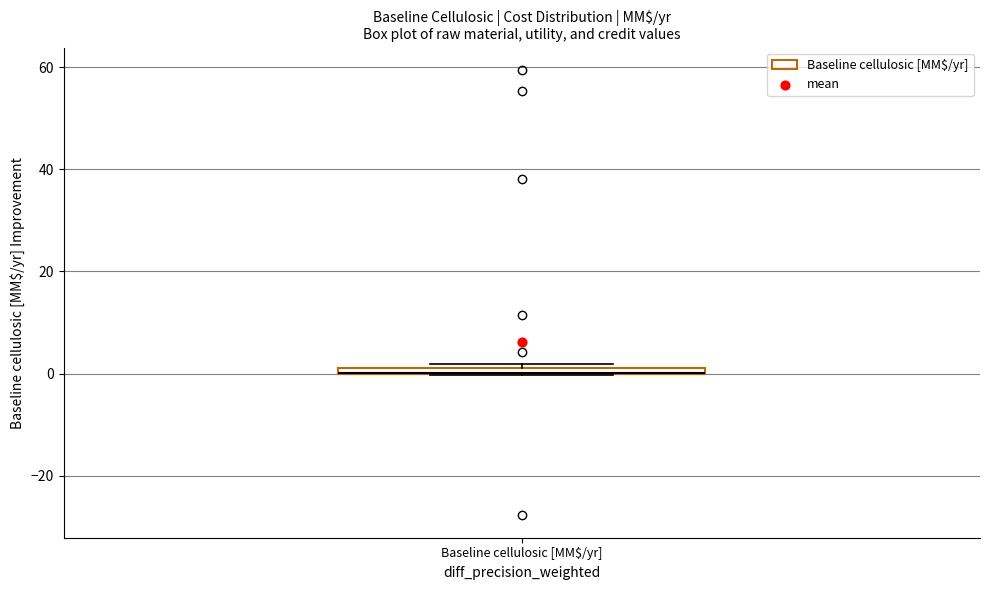

Where is the upper edge of the box for Baseline cellulosic [MM$/yr] on the y-axis? The values are not printed on the chart, so give them approximately, as read against the axis.

2